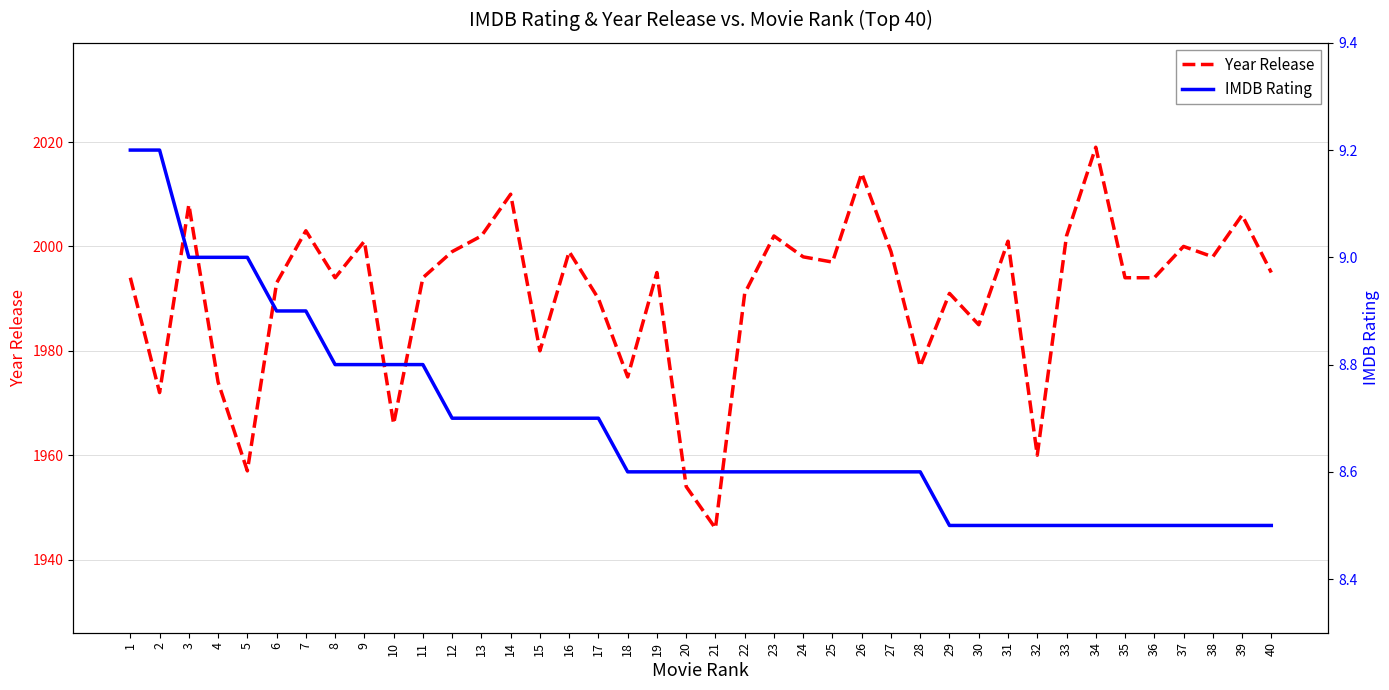

At which category does Year Release reach its first local valley?

2